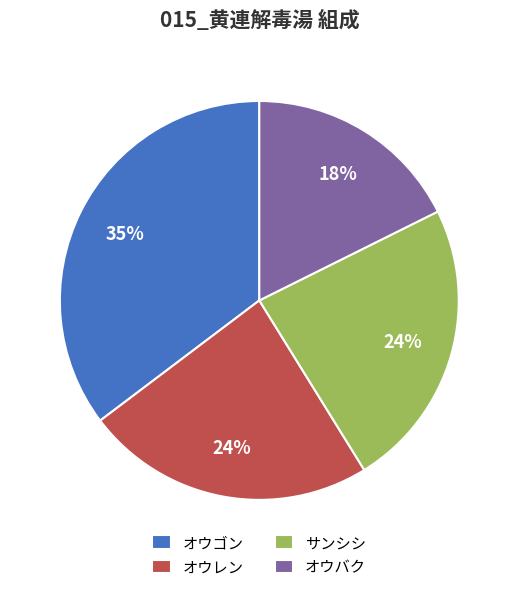

To the nearest percent, what portion does サンシシ represent?

24%